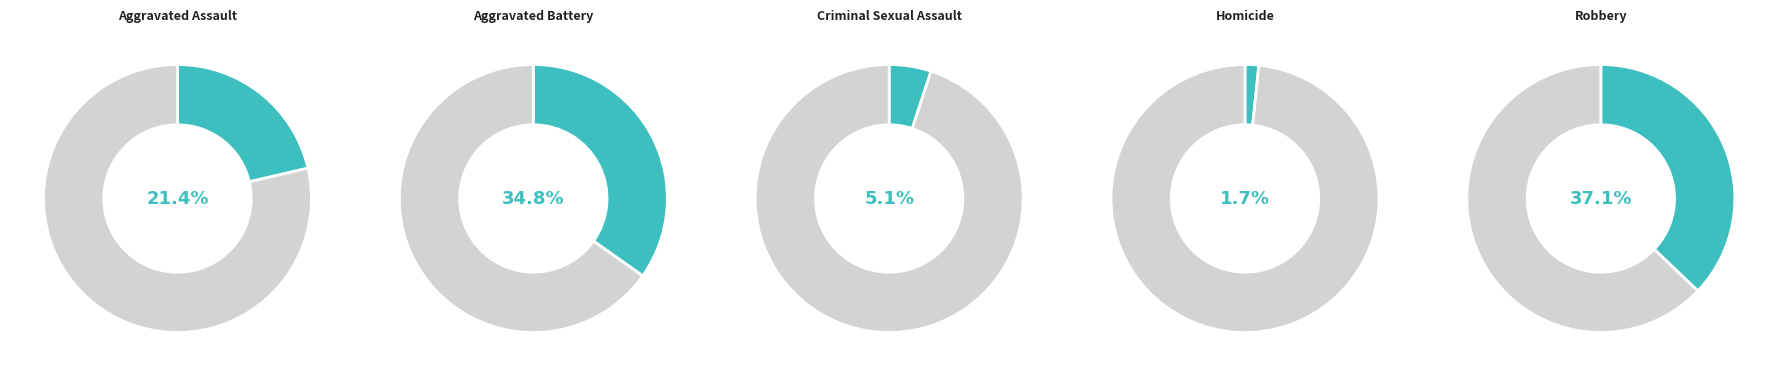

How many slices are in this pie chart?

5